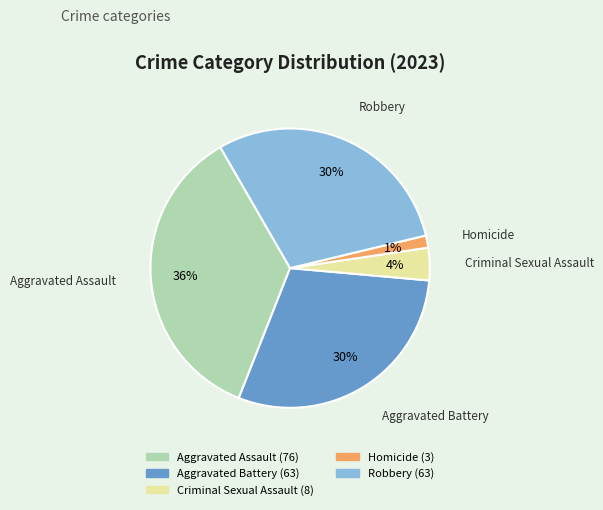

Combined, do Robbery and Homicide account for over 50%?

No